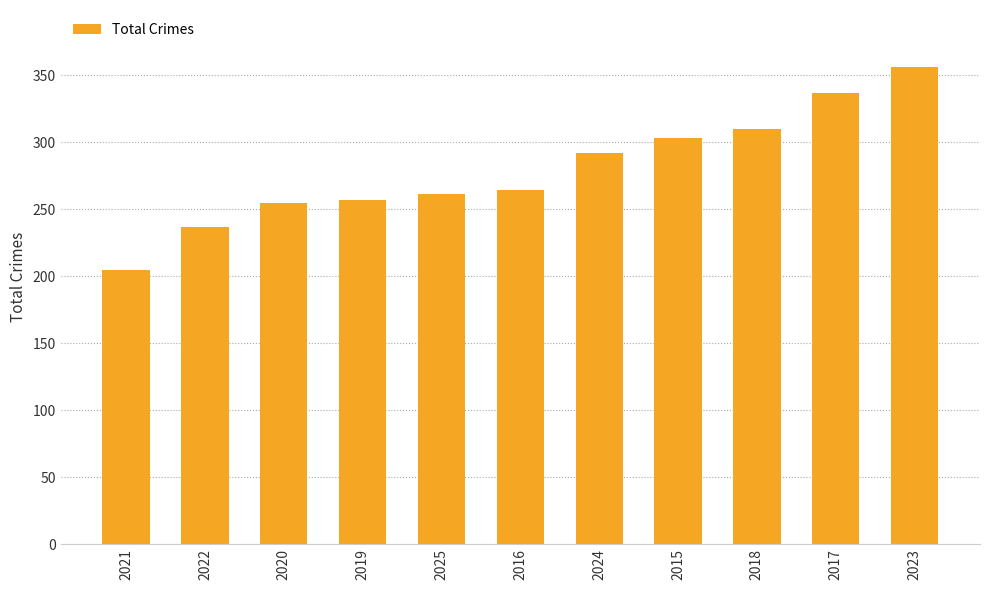

Approximately how many times larger is the value at 2024 compared to 2015?

1.0